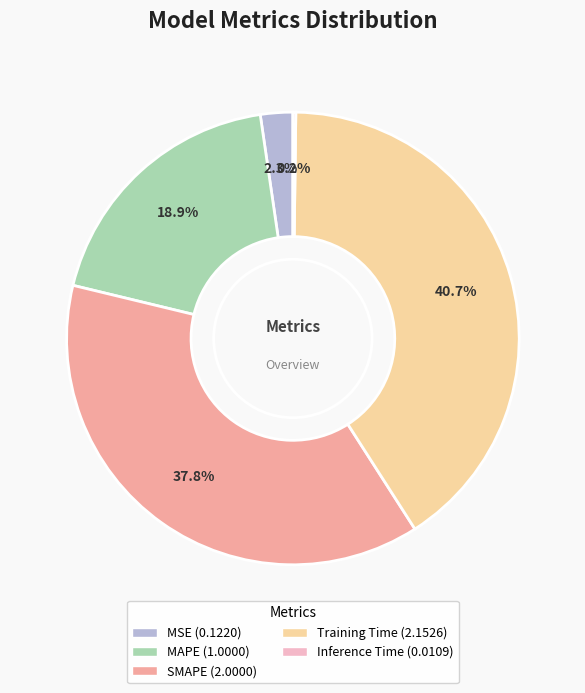

The SMAPE slice represents 23% of the pie. True or false?

False